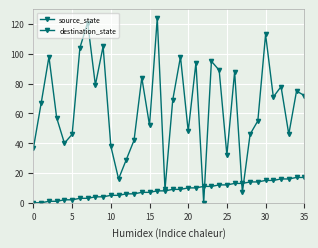

True or false: destination_state and source_state cross at least once.

True